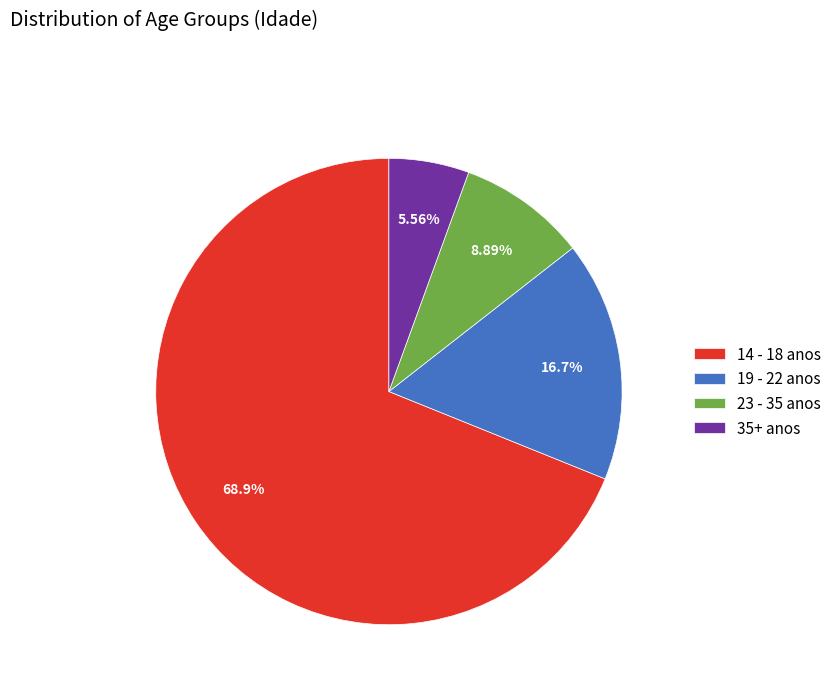

What is the ratio of the value at 19 - 22 anos to the value at 23 - 35 anos?

1.9